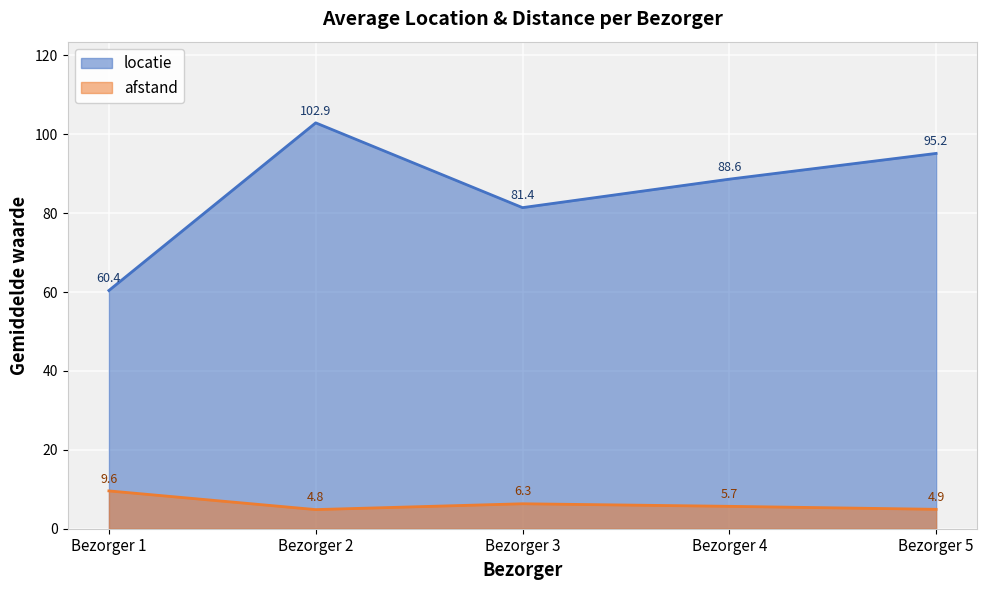

At which category does the chart reach its peak across all series?

Bezorger 2